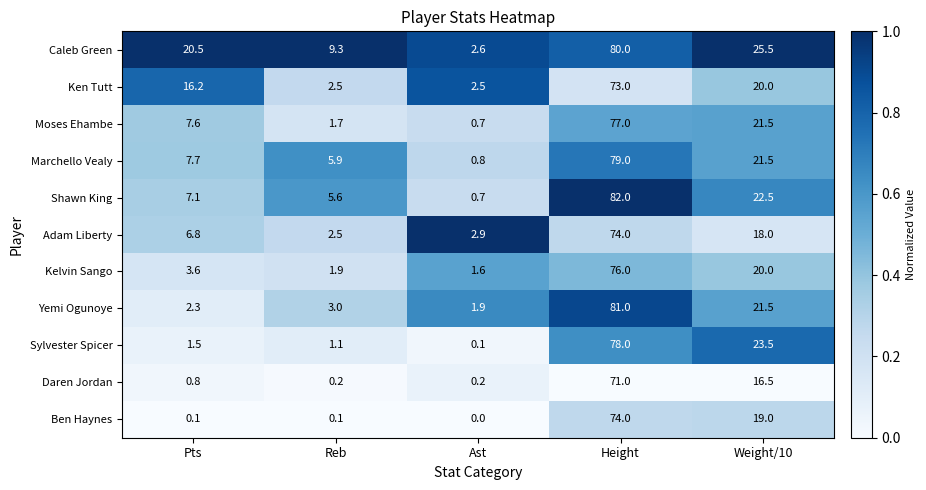

What is the sum of all Moses Ehambe values?

108.5